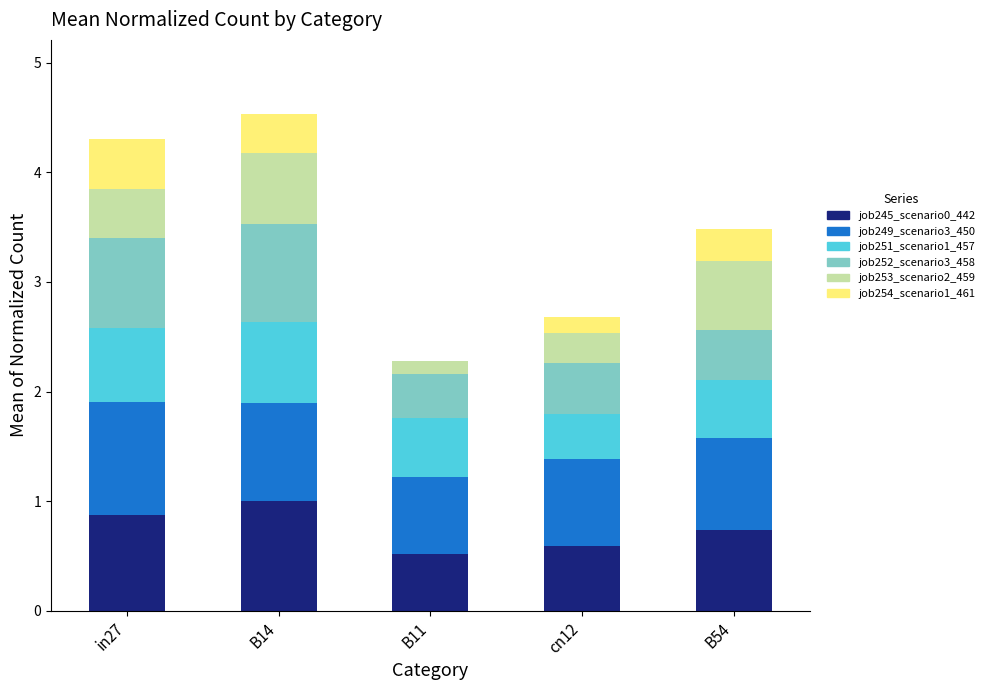

Reading left to right, transcribe the values for job245_scenario0_442.

in27=0.9	B14=1.0	B11=0.5	cn12=0.6	B54=0.7